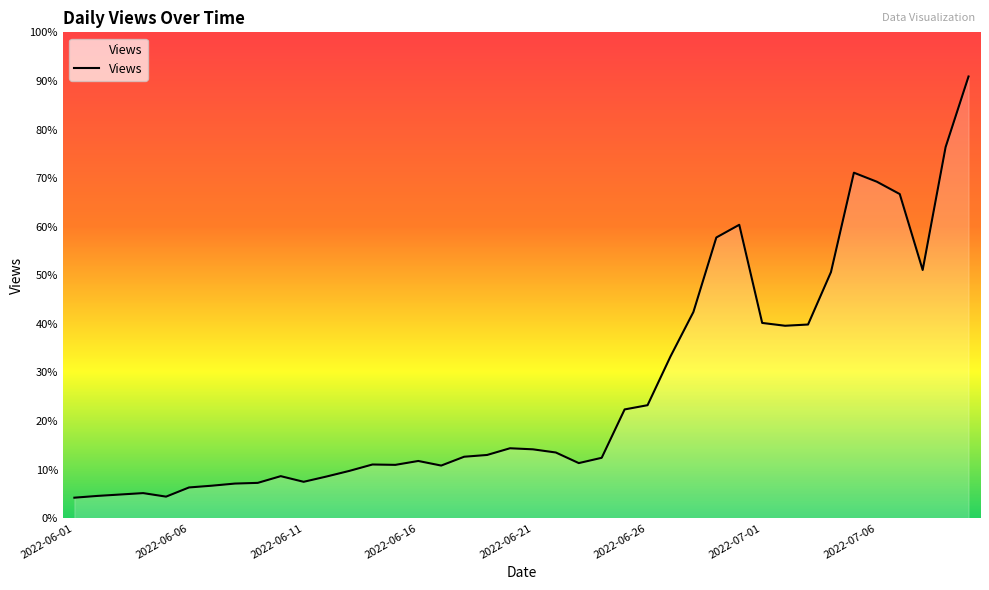

What is the difference between the maximum and minimum values?

1193.0